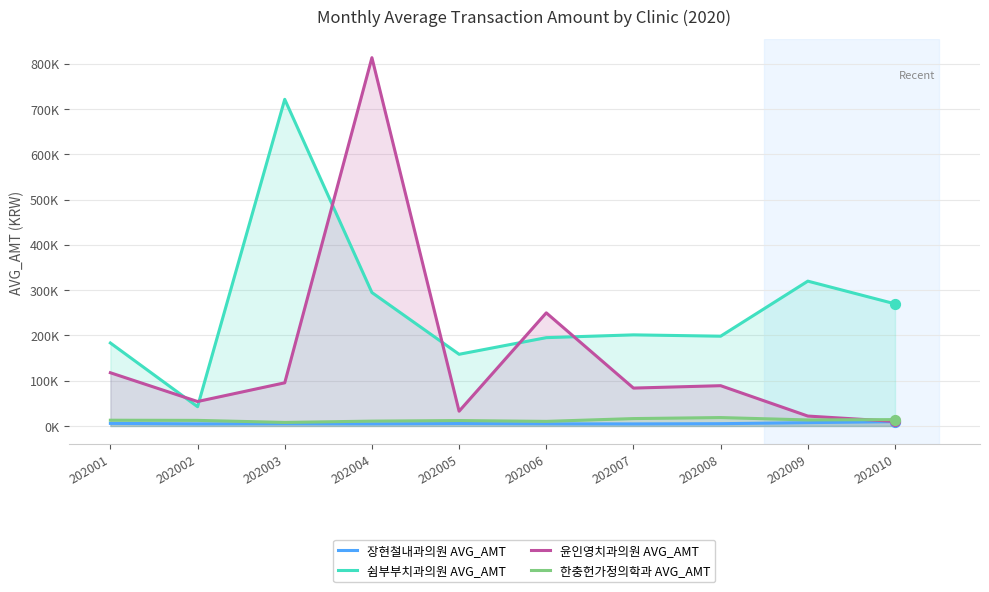

Which series contains the lowest Y value?

장현철내과의원 AVG_AMT